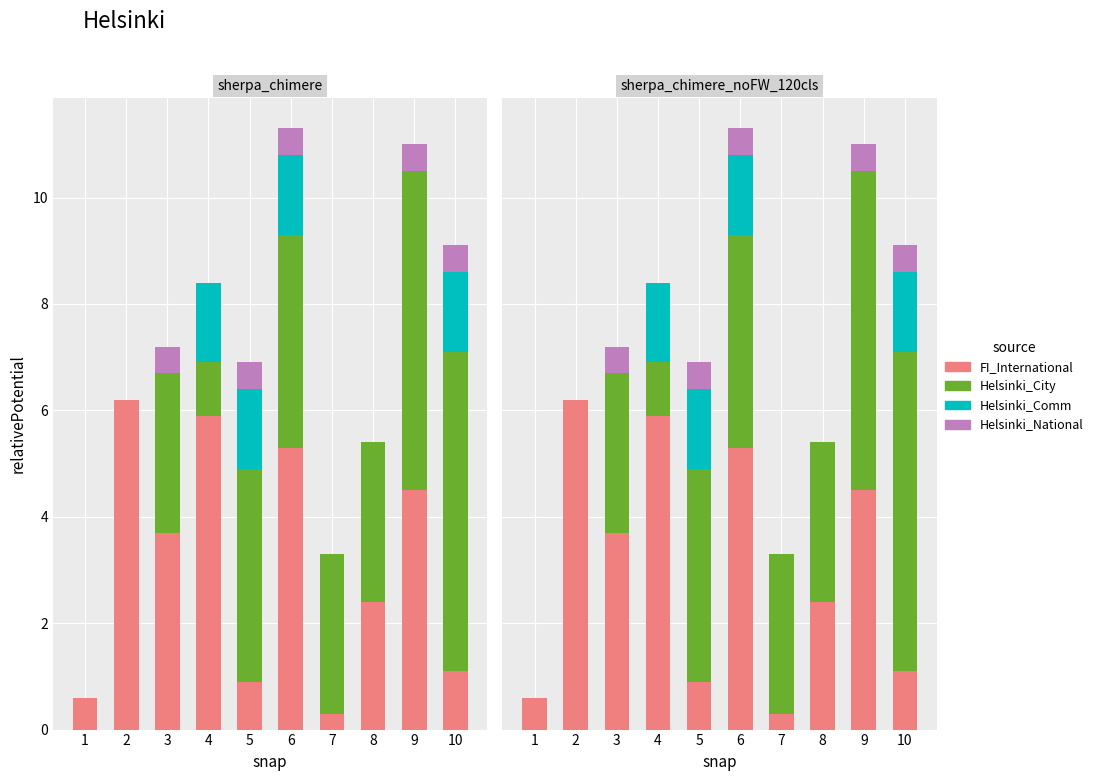

Where is Helsinki_City nearest to the value 3?

3